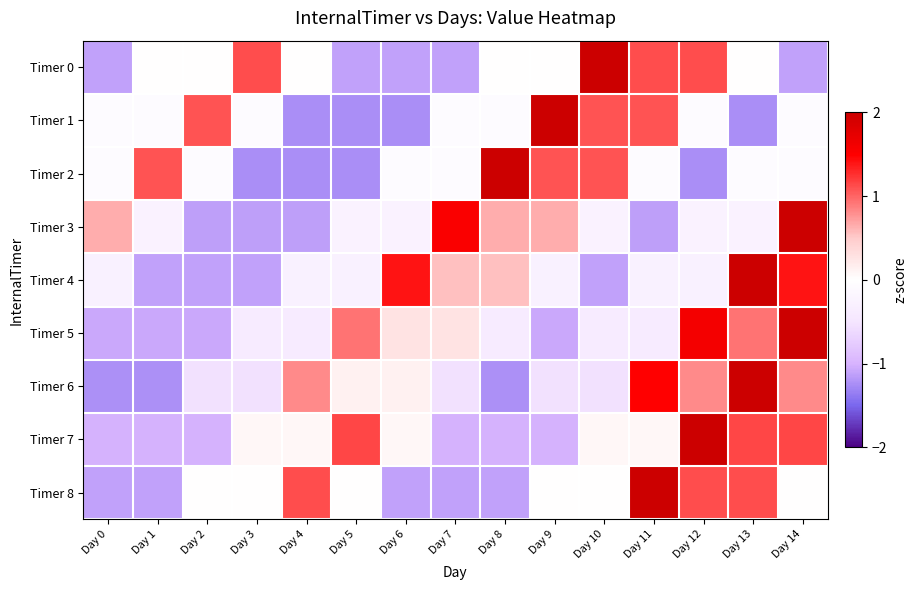

List the series in order of their peak value, lowest first.

Timer 6, Timer 7, Timer 0, Timer 4, Timer 8, Timer 1, Timer 2, Timer 5, Timer 3